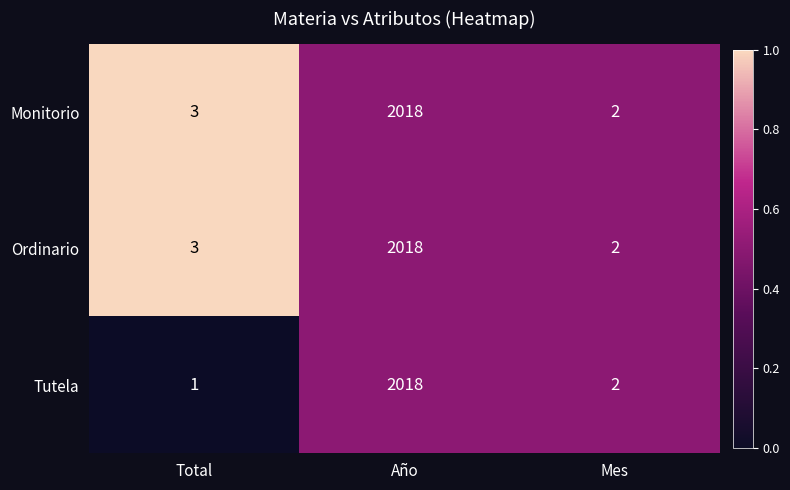

Reading left to right, list all the values displayed in this chart.

Monitorio: 3	2018	2
Ordinario: 3	2018	2
Tutela: 1	2018	2